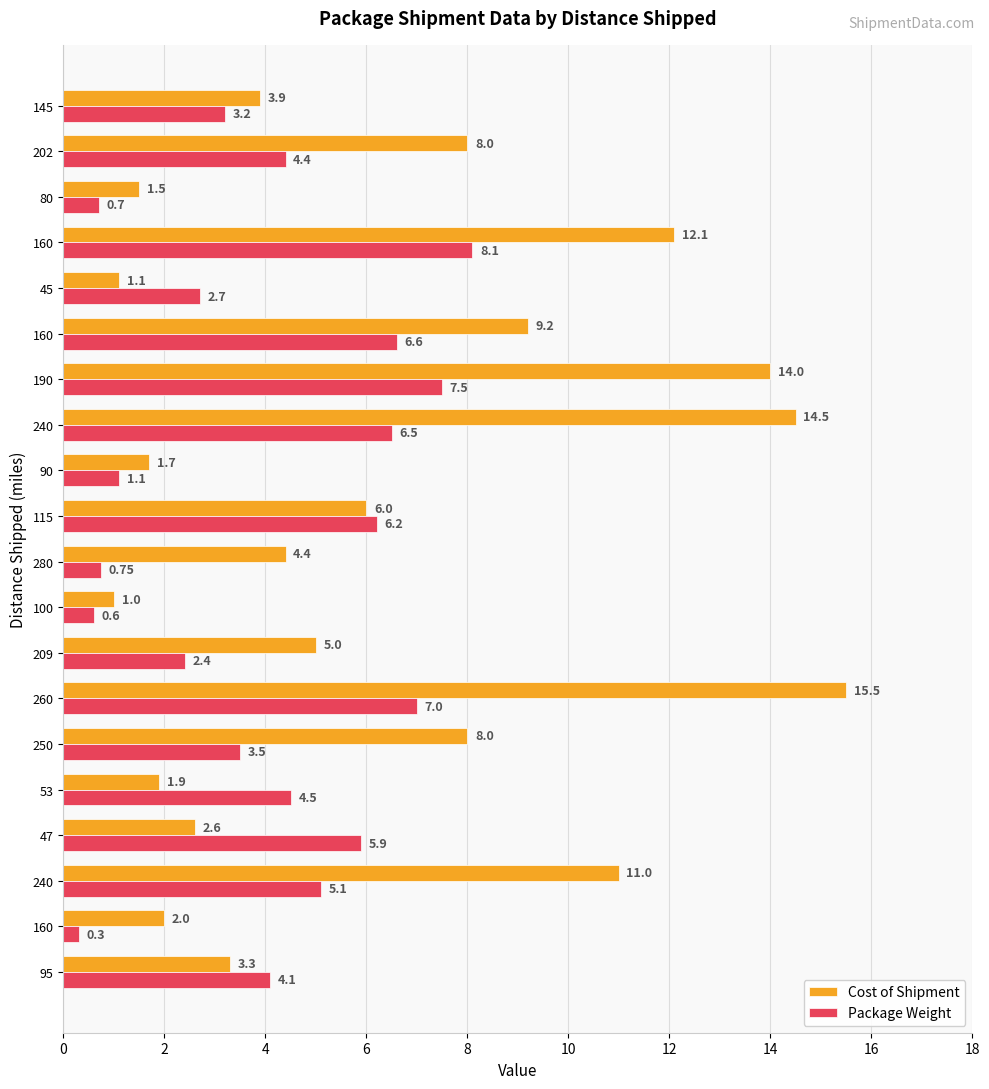

List the series in order of their peak value, lowest first.

Package Weight, Cost of Shipment